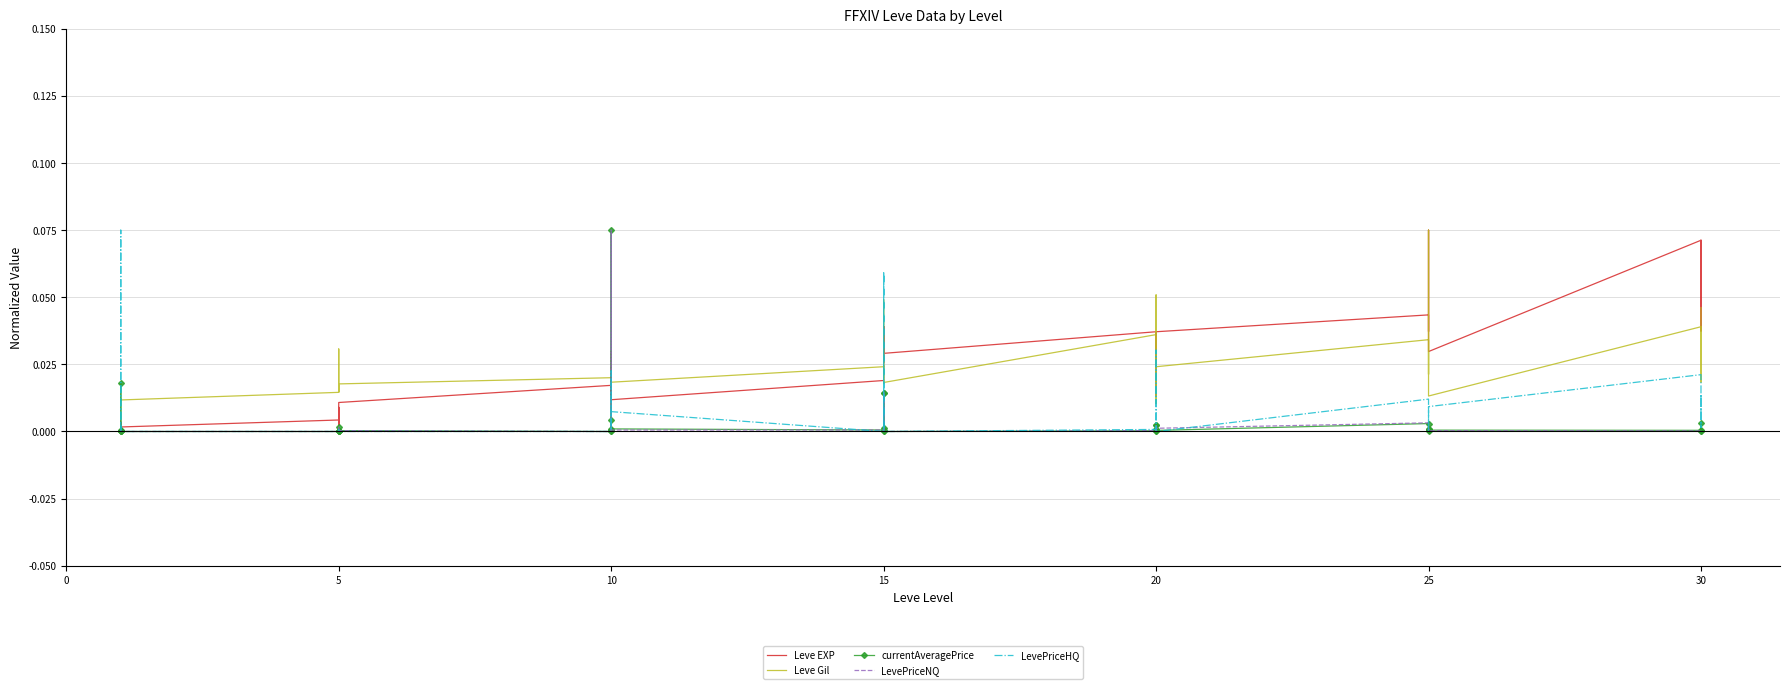

True or false: currentAveragePrice has a value of 0.0 at 5.

True